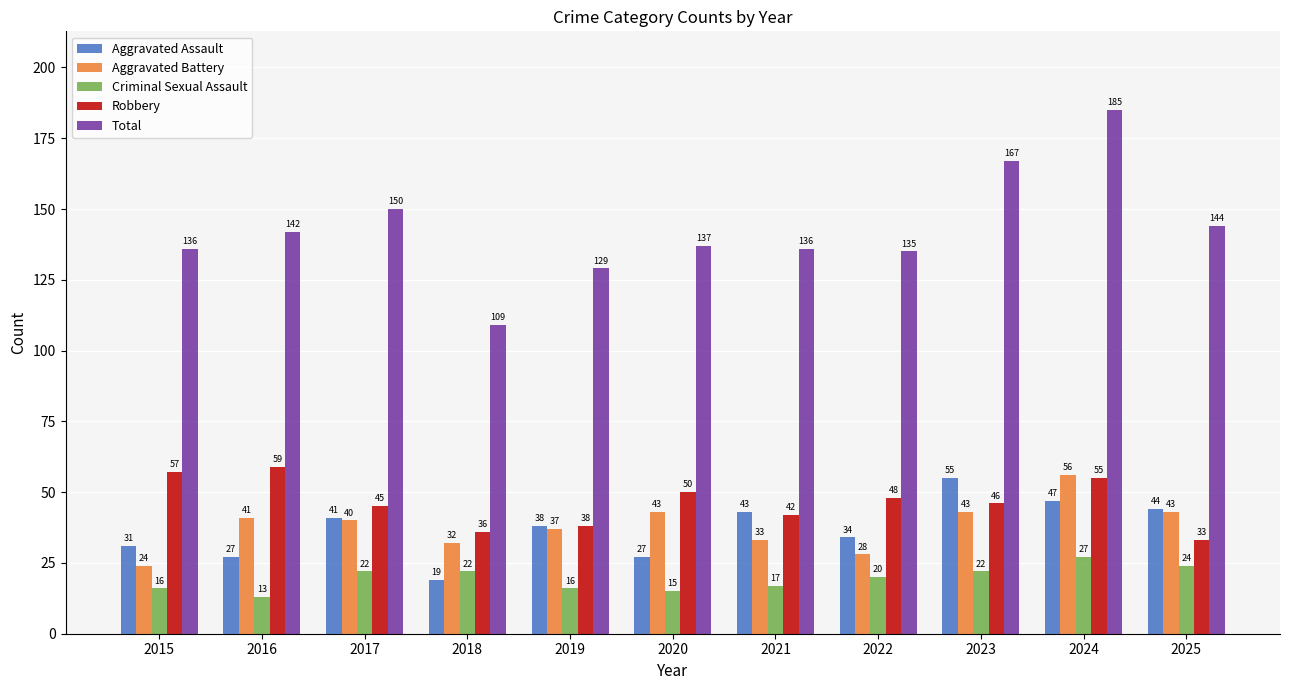

Which series has the largest total across all categories?

Total